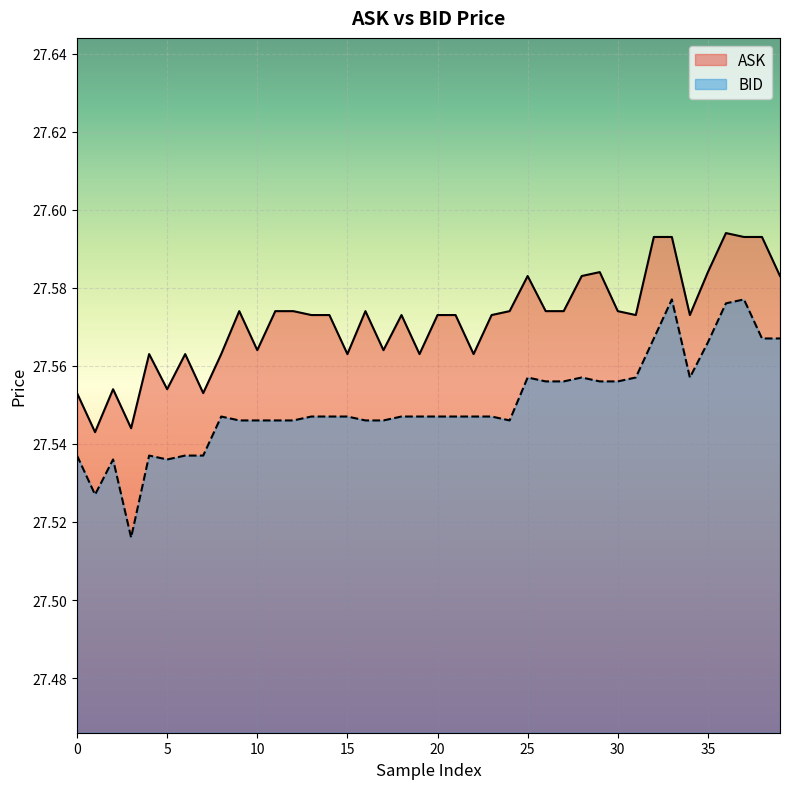

What is the label of the 21st point from the left?

20